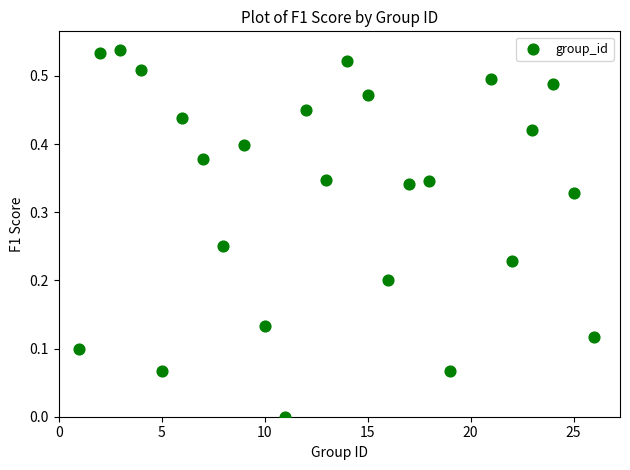

What is the range of X values (max minus min)?

25.0